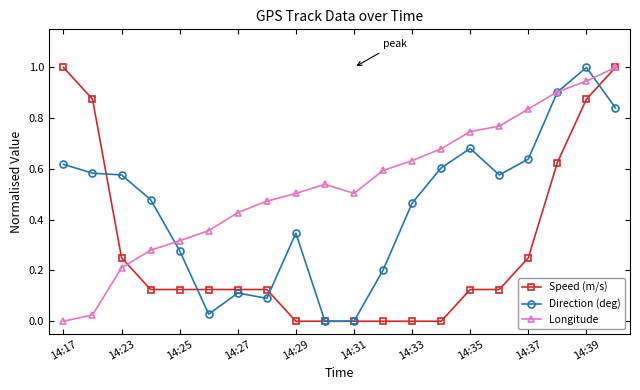

True or false: Direction (deg) has more than 0 points higher than both neighbors.

True